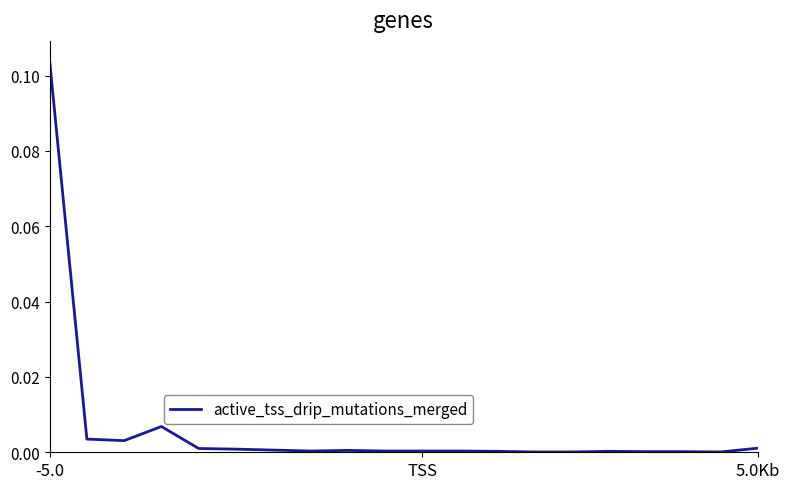

How many interior local peaks (higher than both neighbors) does the data have?

3